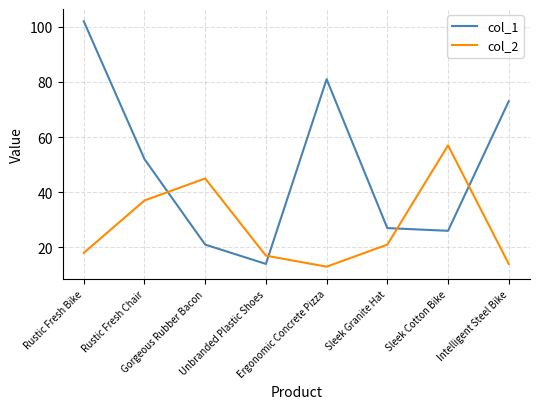

Reading left to right, transcribe all the data shown in this chart.

col_1: 102	52	21	14	81	27	26	73
col_2: 18	37	45	17	13	21	57	14